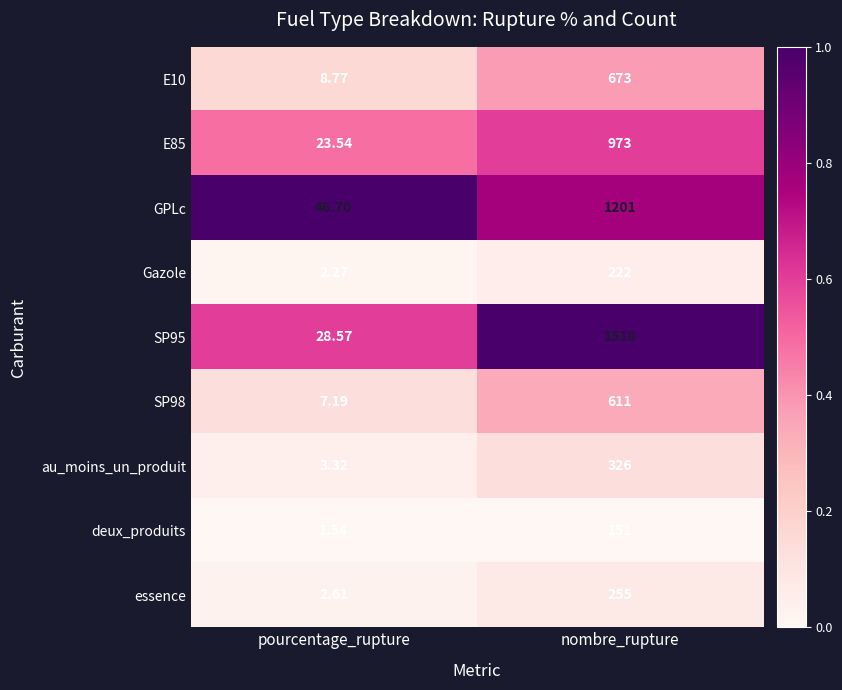

At which label is GPLc closest to 623?

pourcentage_rupture